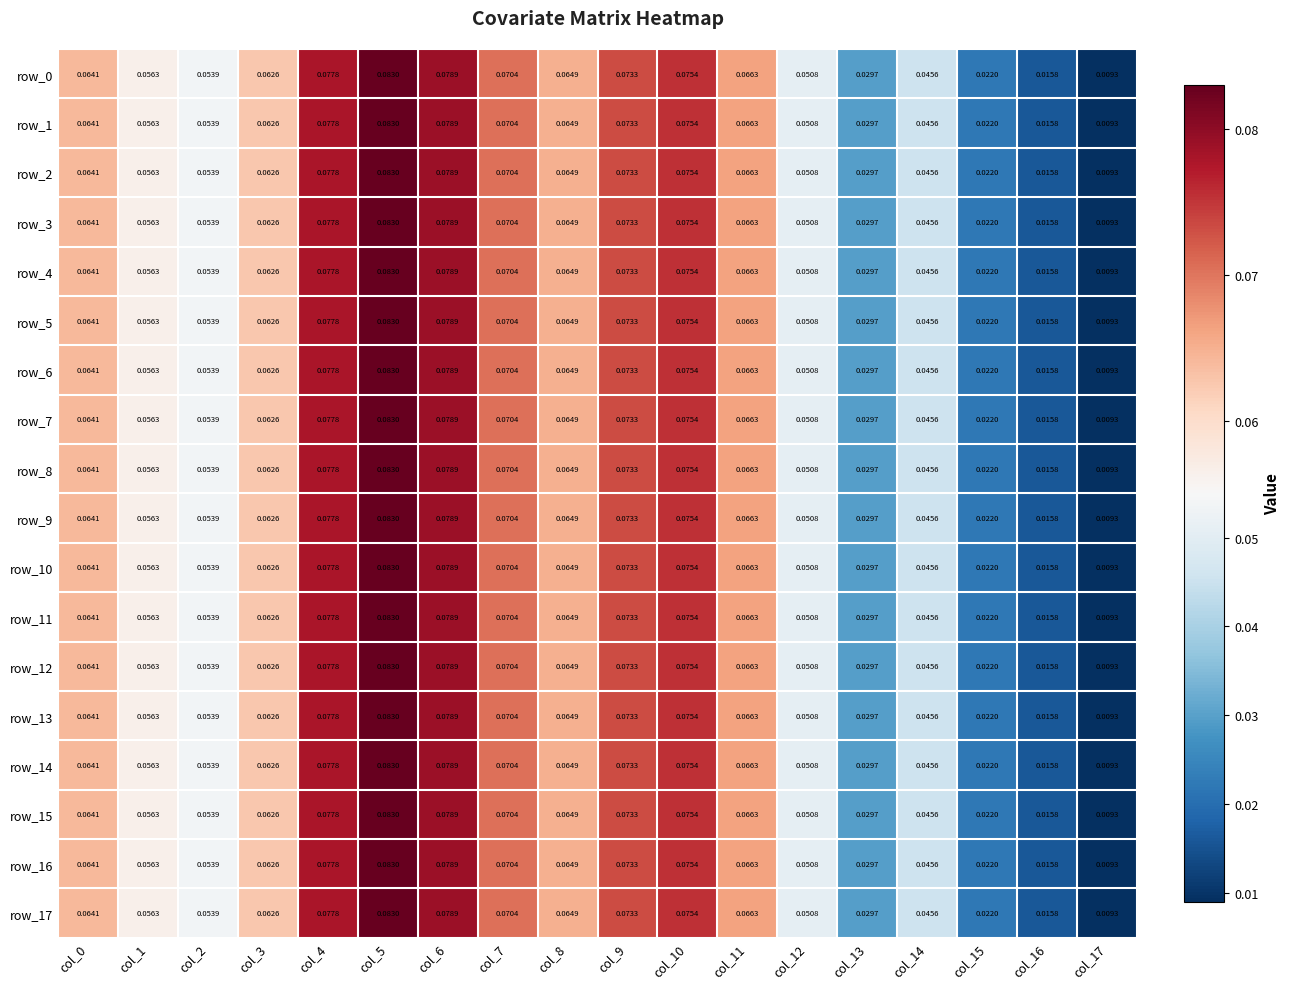

Is the value of row_12 at col_12 greater than the value of row_7 at col_15?

Yes